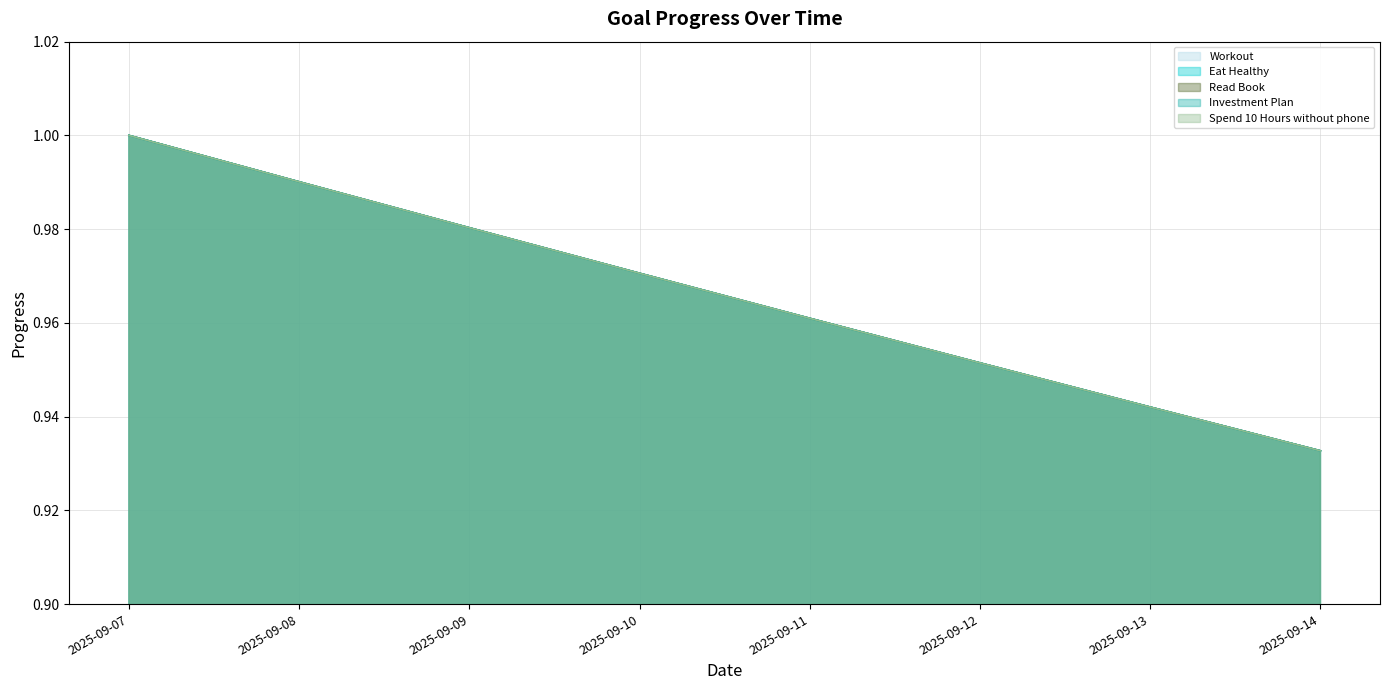

True or false: Eat Healthy has a value of 1.0 at 2025-09-12.

True